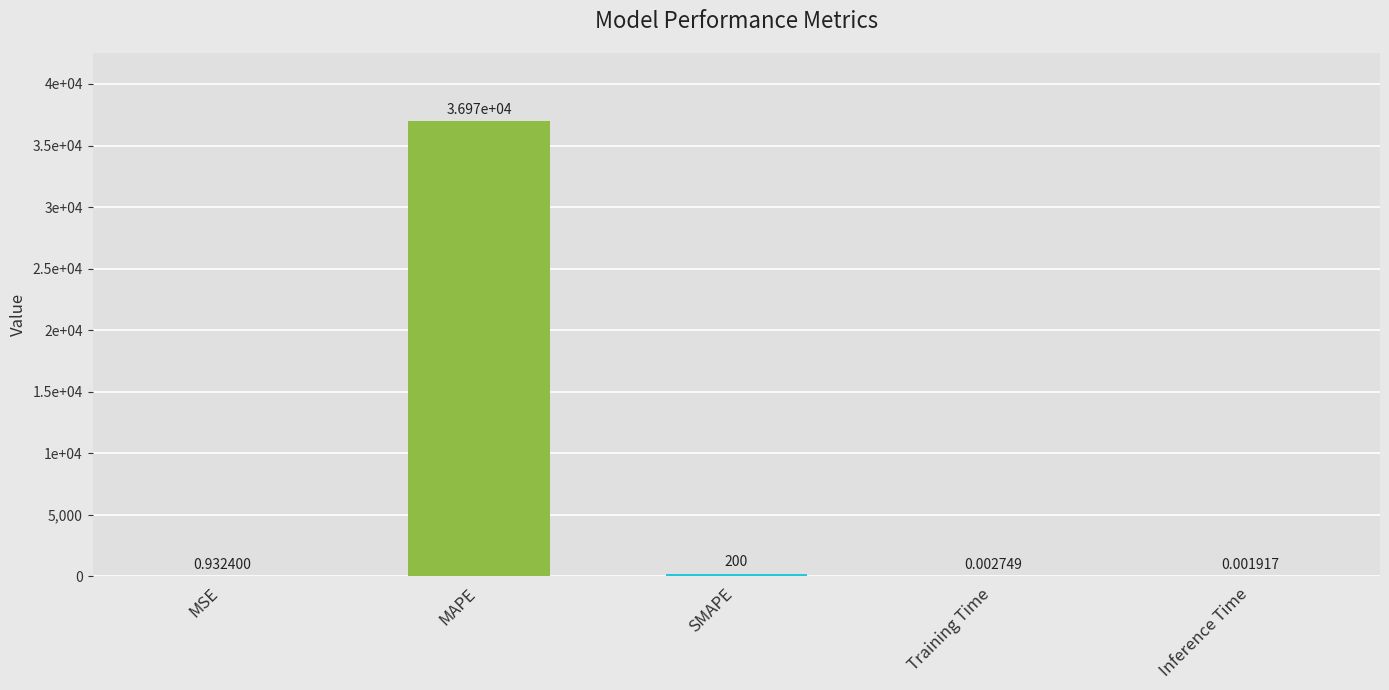

Are the bars horizontal?

No